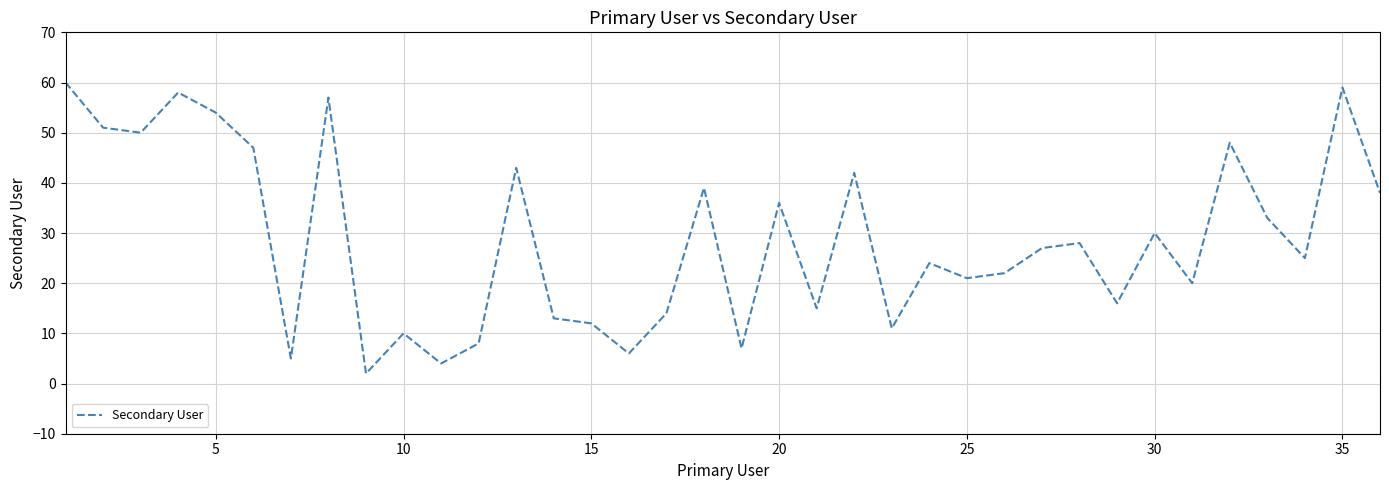

What is the sum of all values?

1035